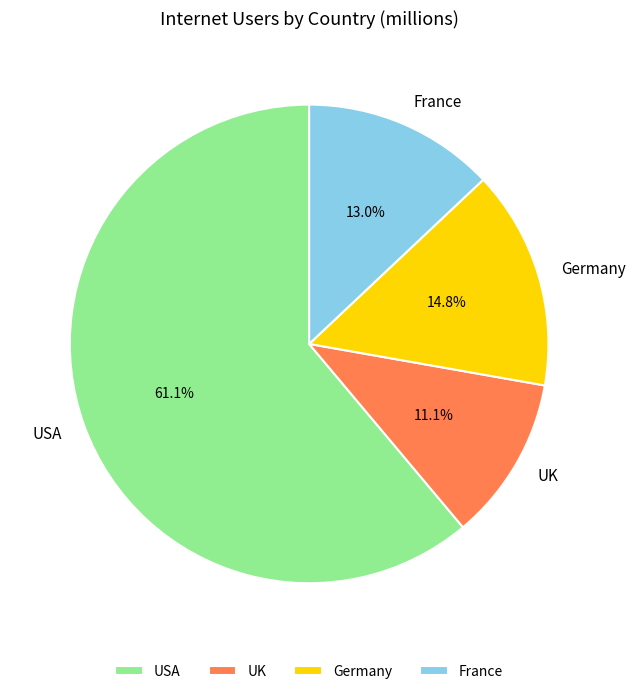

Which slice is the smallest?

UK